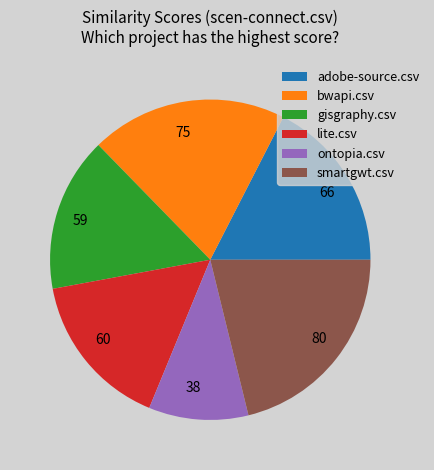

Which category has the biggest portion of the pie?

smartgwt.csv